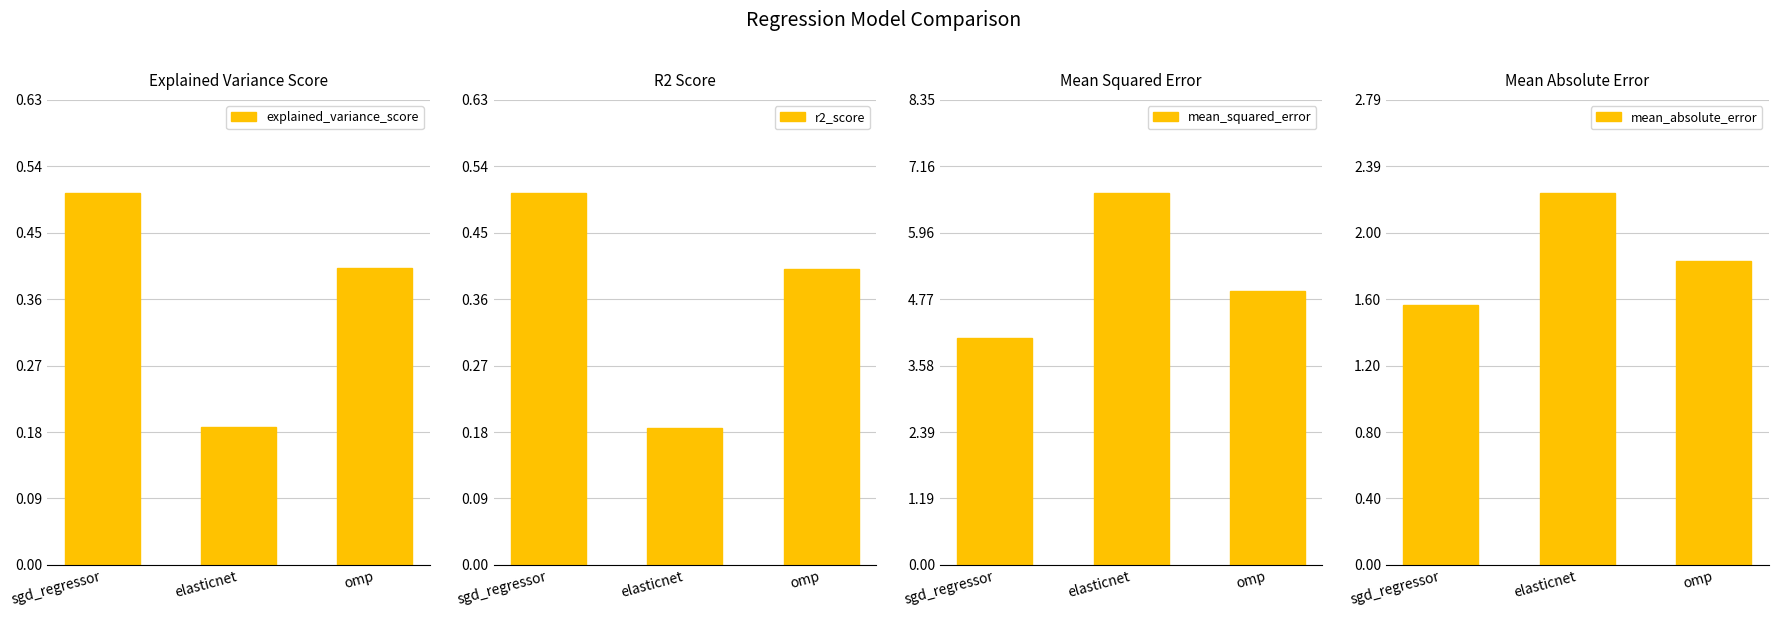

What are all the series names shown in the legend?

explained_variance_score, r2_score, mean_squared_error, mean_absolute_error